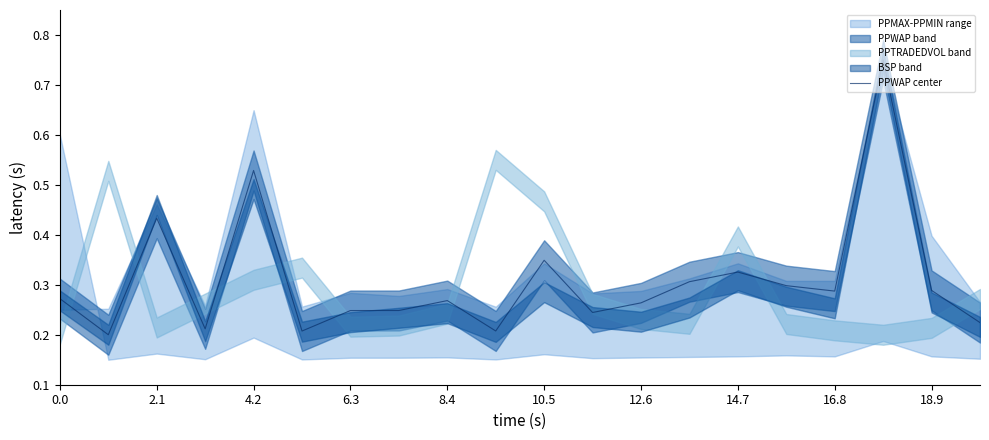

What is the sum of all values?

6.2